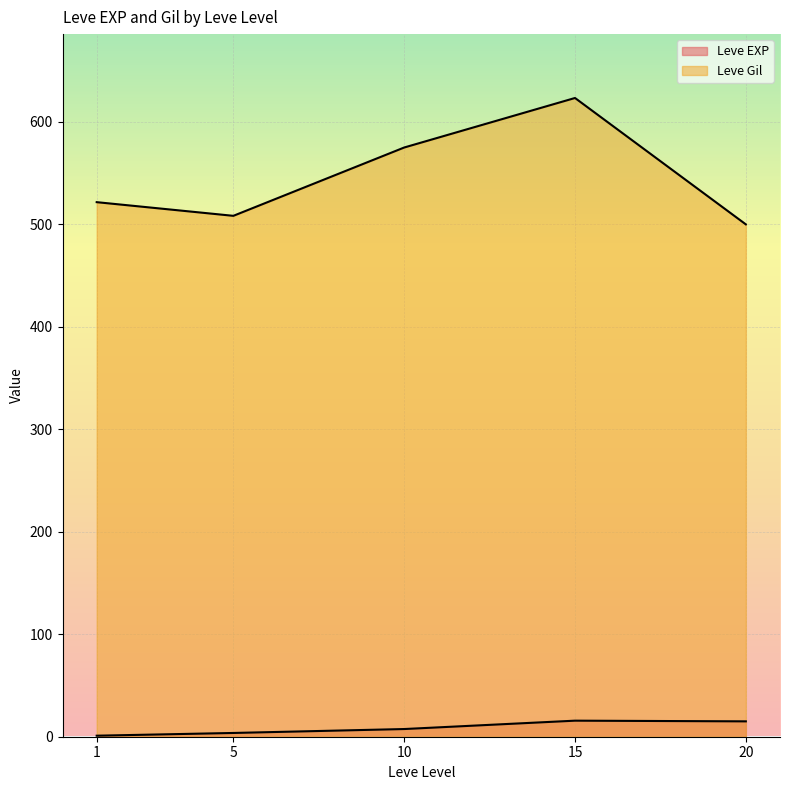

How many values in the Leve EXP series are below 7?

2